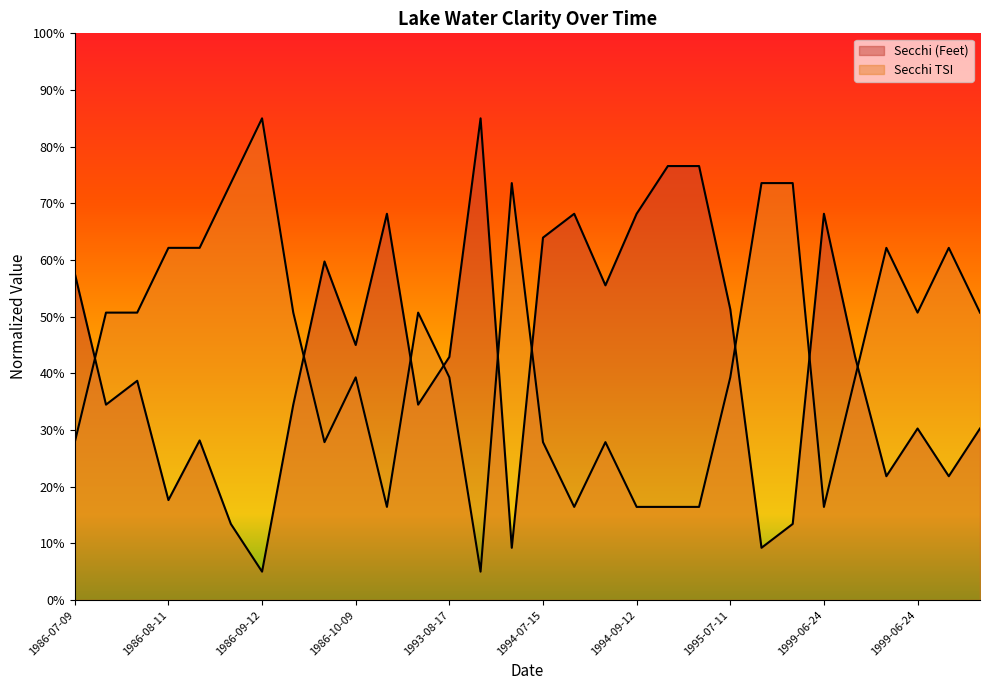

List the series in order of their peak value, lowest first.

Secchi (Feet), Secchi TSI